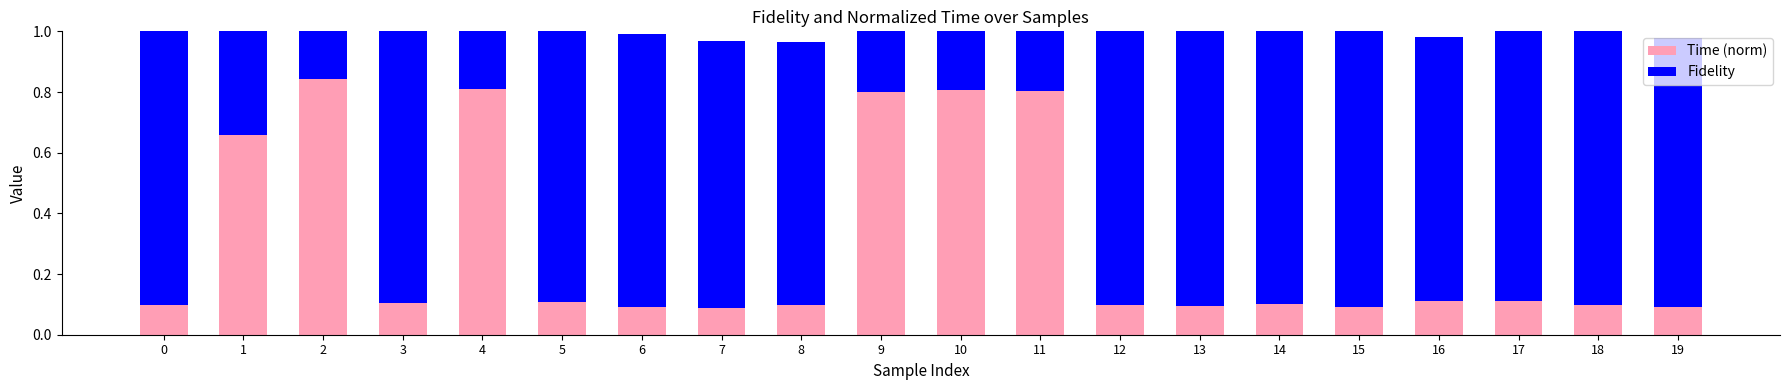

Reading left to right, what are all the values shown in this chart?

Time (norm): 0.1	0.7	0.8	0.1	0.8	0.1	0.1	0.1	0.1	0.8	0.8	0.8	0.1	0.1	0.1	0.1	0.1	0.1	0.1	0.1
Fidelity: 1.0	1.0	0.9	0.9	0.9	0.9	0.9	0.9	0.9	0.9	0.9	0.9	1.0	0.9	1.0	0.9	0.9	0.9	1.0	0.9